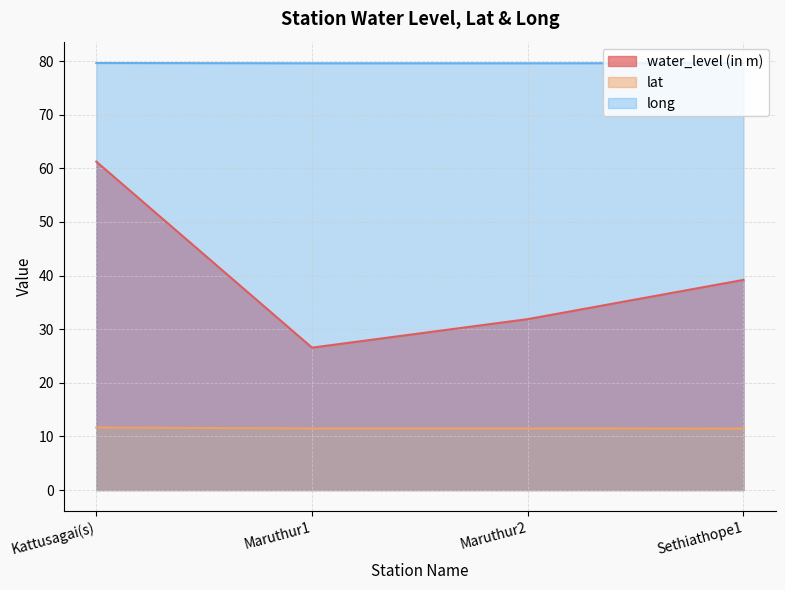

How many lines are shown in the chart?

3